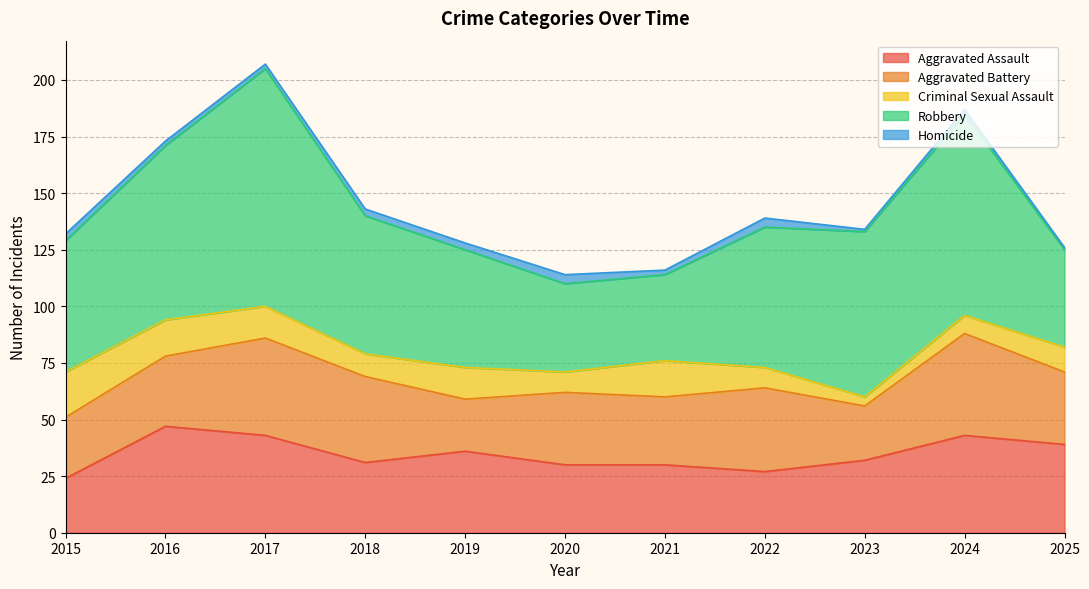

Is the value of Homicide at 2017 greater than the value of Aggravated Battery at 2022?

No